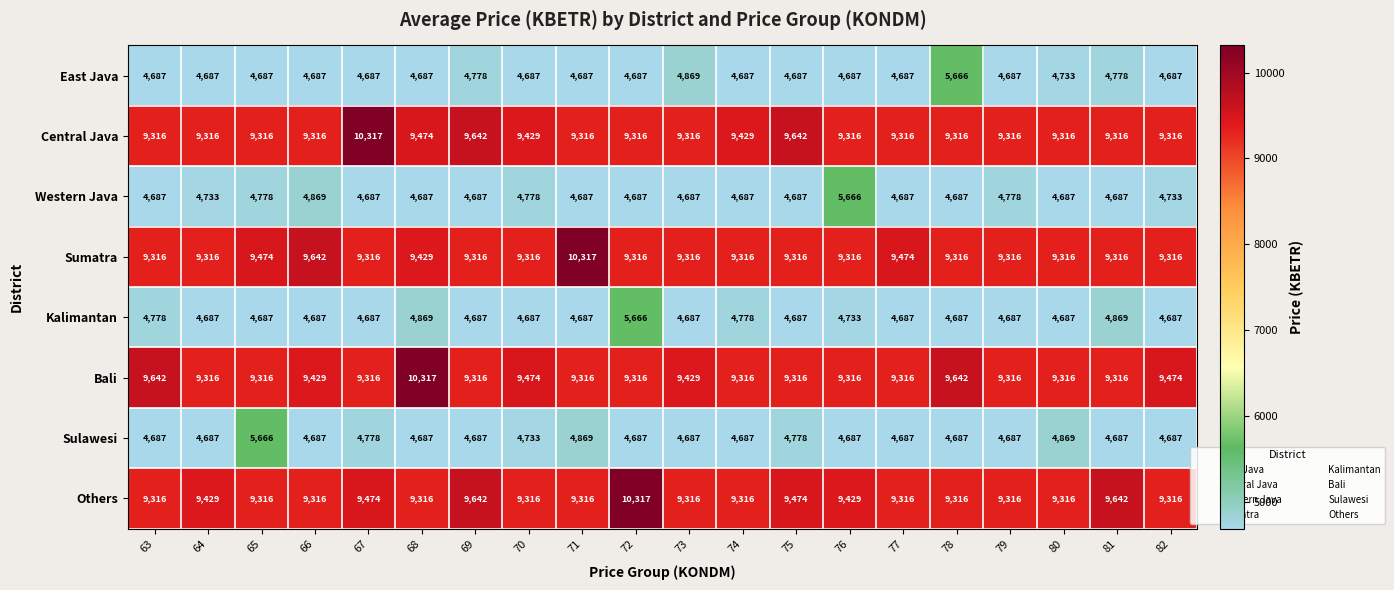

The Sumatra series shows 12976 at 65. True or false?

False